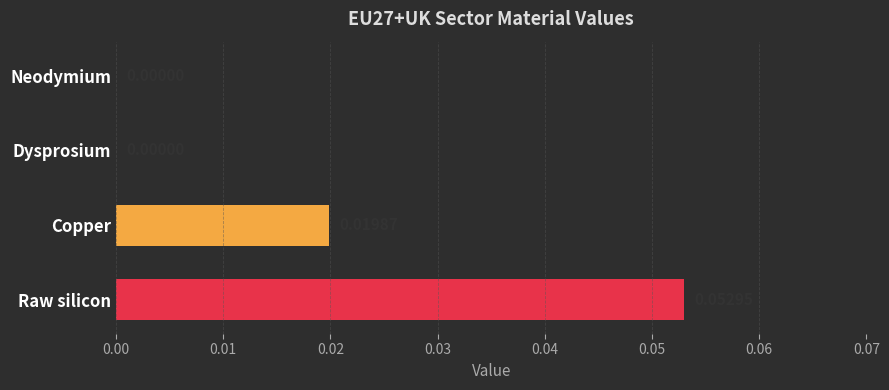

Does the chart contain stacked bars?

No